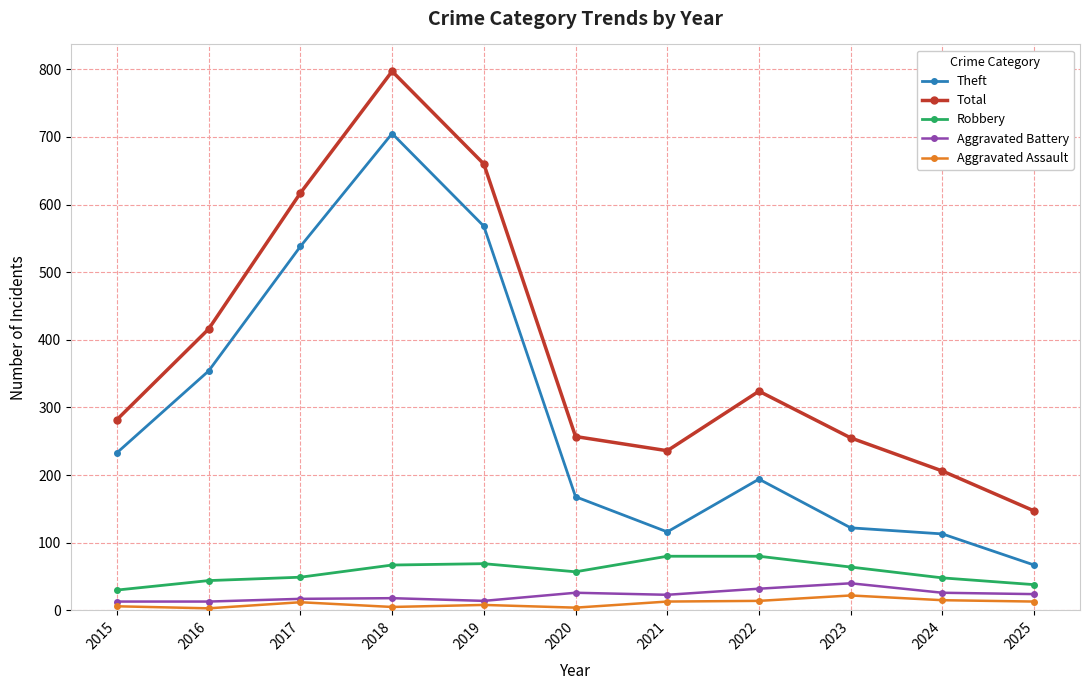

What is the maximum value shown in the chart?

797